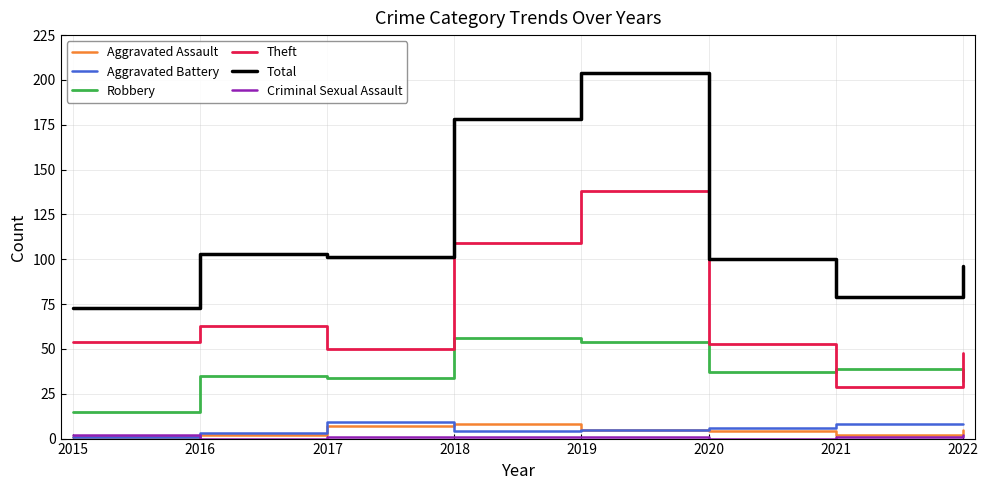

True or false: Total and Robbery cross at least once.

False